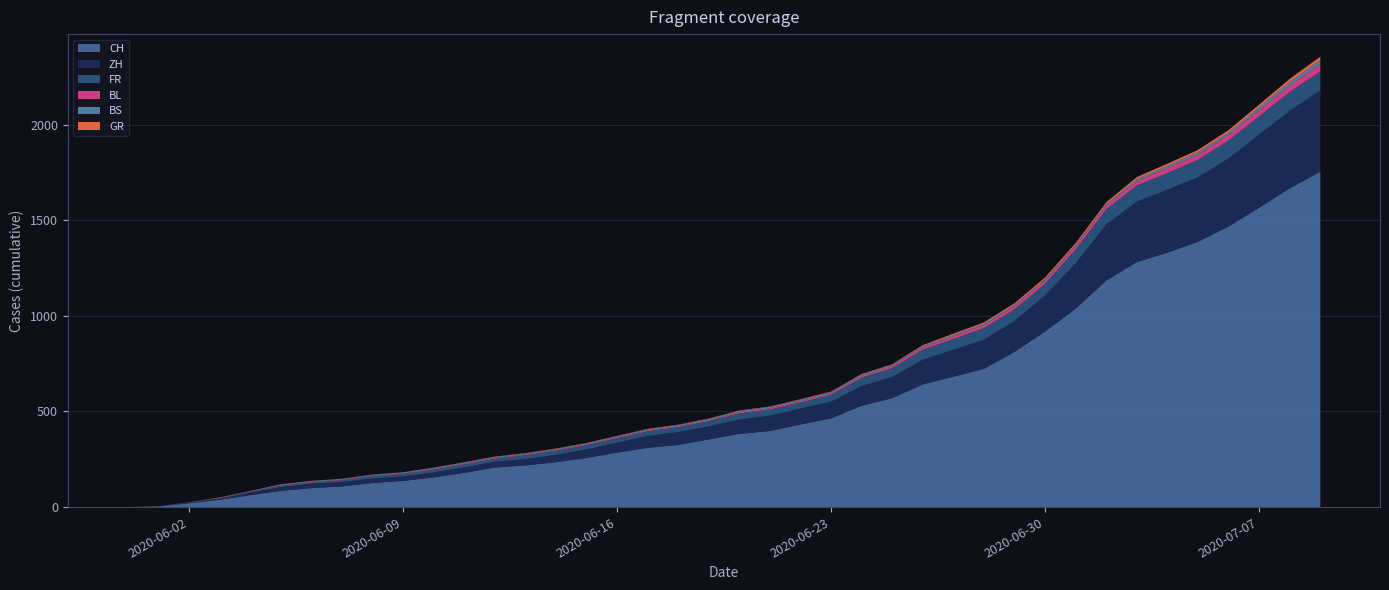

Reading left to right, extract all data points from this chart.

CH: 0	3	20	38	62	85	99	108	126	137	155	179	207	218	235	257	285	310	325	354	383	398	432	464	530	570	642	682	723	812	918	1038	1185	1282	1331	1388	1468	1566	1667	1755
ZH: 0	0	2	5	13	19	23	23	23	23	26	28	30	33	38	45	52	62	67	68	75	80	83	87	103	110	129	141	152	161	189	237	293	316	329	337	356	382	405	424
FR: 0	0	2	3	5	7	7	9	13	13	15	16	16	20	22	22	23	24	26	27	32	32	32	36	44	47	52	56	61	61	61	72	79	84	87	92	94	96	99	100
GR: 0	0	0	1	1	1	1	1	1	1	1	2	2	2	2	2	2	2	2	2	2	2	3	3	3	3	5	7	7	8	9	9	10	11	11	12	13	14	16	18
BS: 0	0	0	1	1	4	4	4	4	5	5	5	5	5	5	5	5	6	6	7	7	7	7	7	7	7	7	7	7	7	7	7	8	10	11	12	12	15	18	21
BL: 0	1	1	2	2	3	3	3	3	3	4	4	4	4	4	4	5	5	5	5	6	7	7	7	9	10	12	14	16	17	17	18	19	23	27	27	29	32	35	38